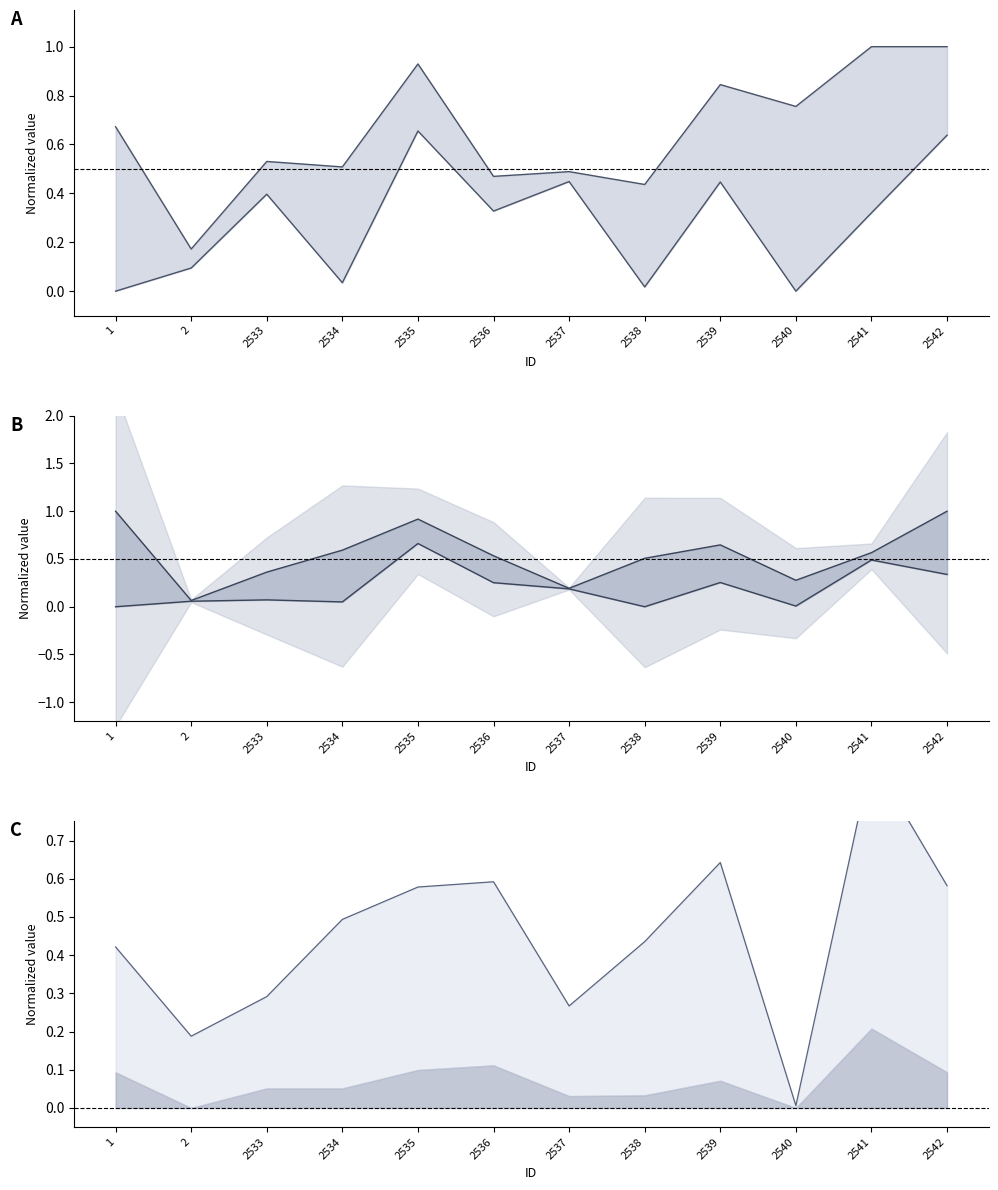

What is the spread (max minus min) of values at 2539?

0.6